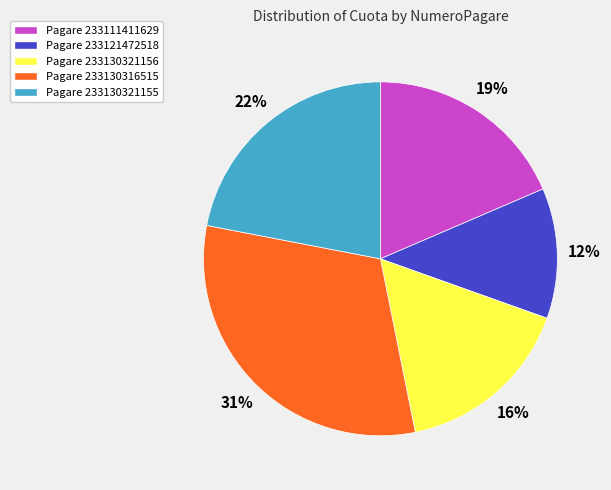

To the nearest percent, what is the difference between the Pagare 233130316515 and Pagare 233130321156 slice percentages?

15%